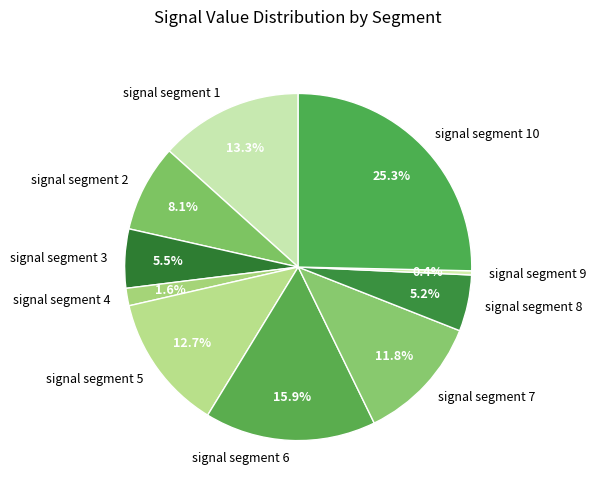

What percentage is NOT represented by signal segment 1?

86.7%